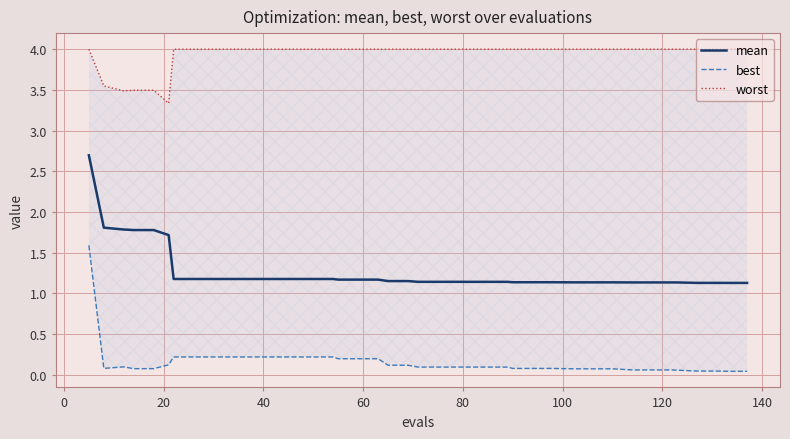

What is the minimum value for worst?

3.3